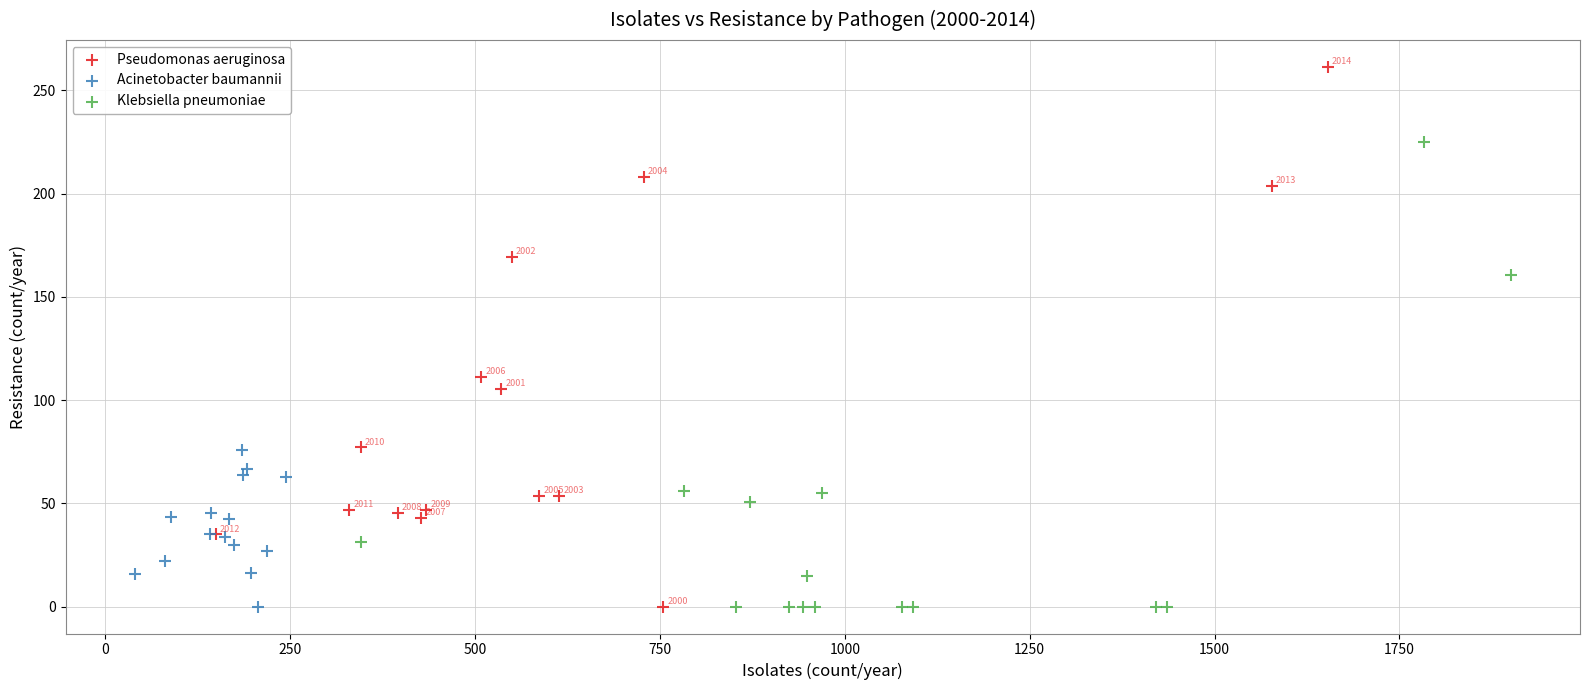

Which series contains the highest Y value?

Pseudomonas aeruginosa